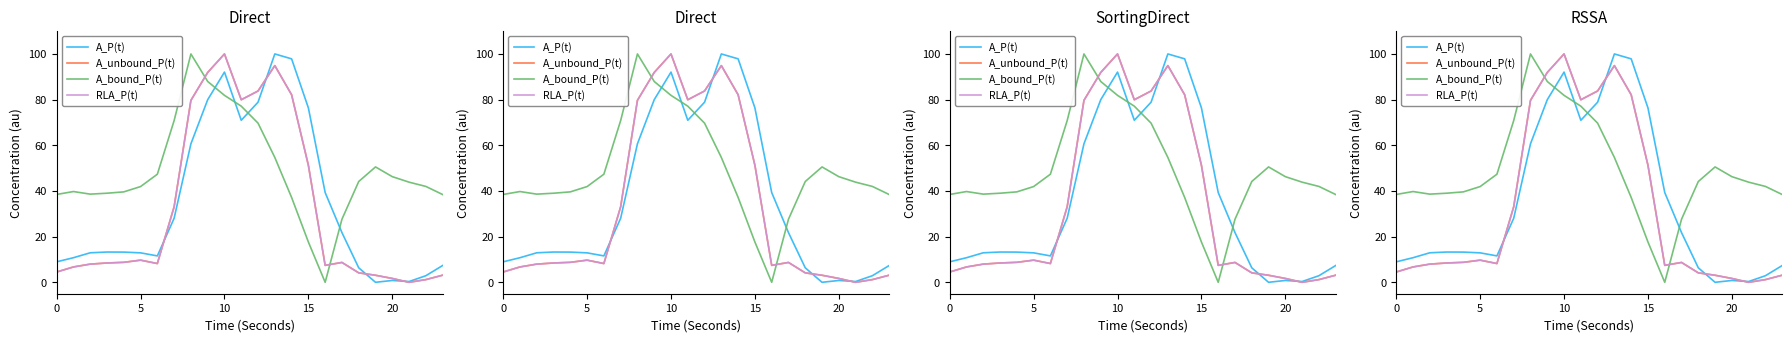

What is the greatest value displayed?

100.0